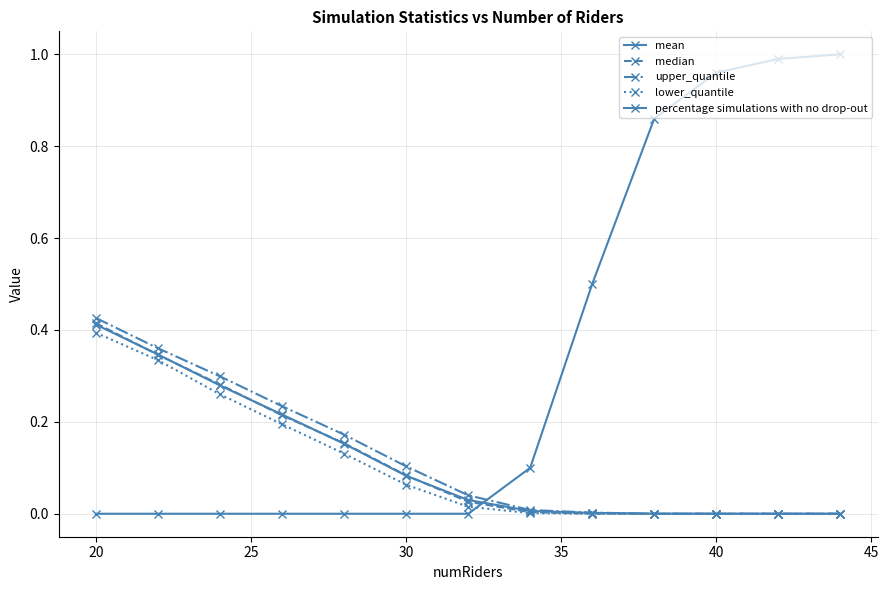

Count the number of categories in the chart.

13